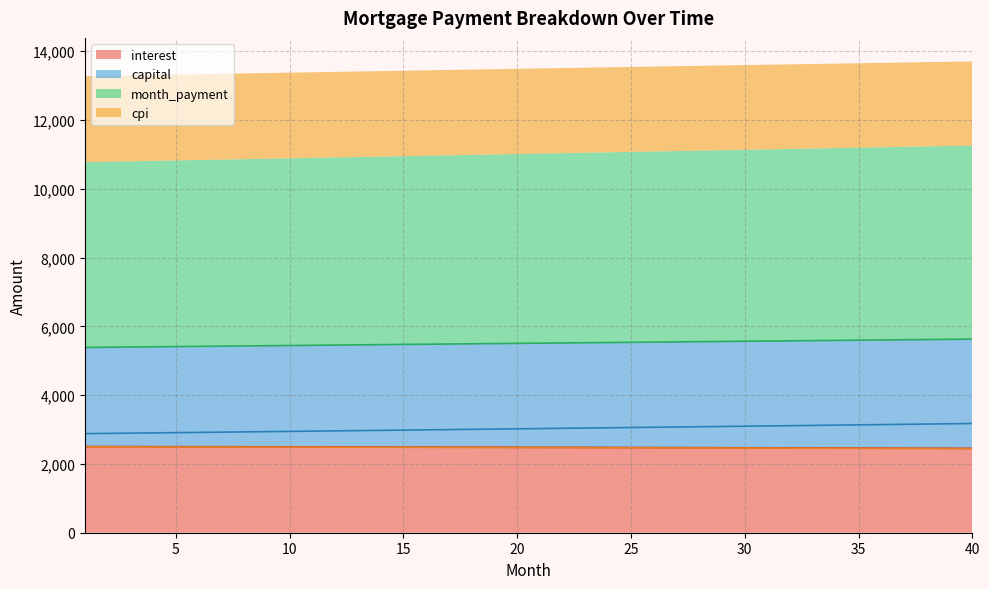

How many categories are shown in the chart?

40